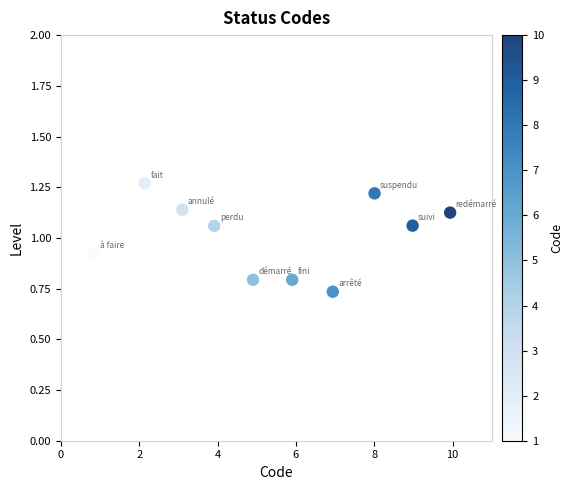

What is the average Y value?

1.0